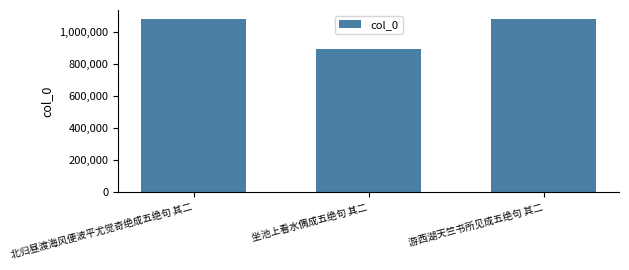

Which label corresponds to the smallest value in the chart?

坐池上看水偶成五绝句 其二